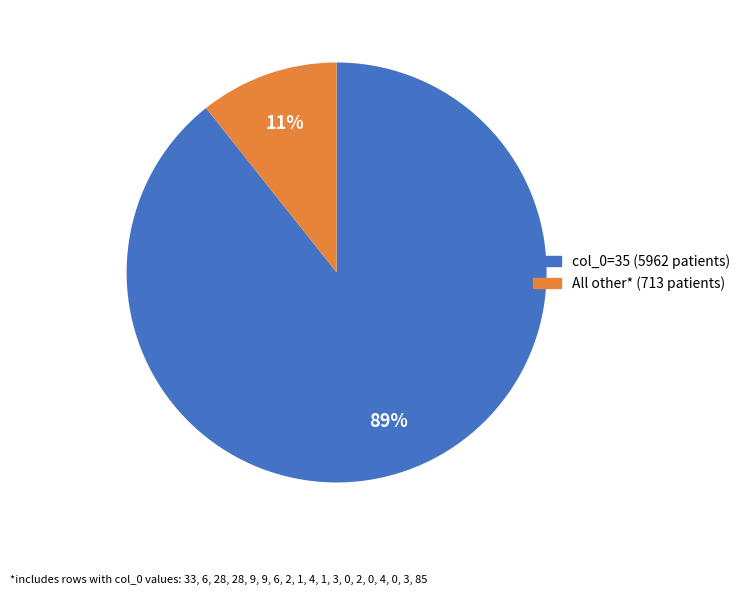

Rank the categories by value from lowest to highest.

All other* (713 patients), col_0=35 (5962 patients)